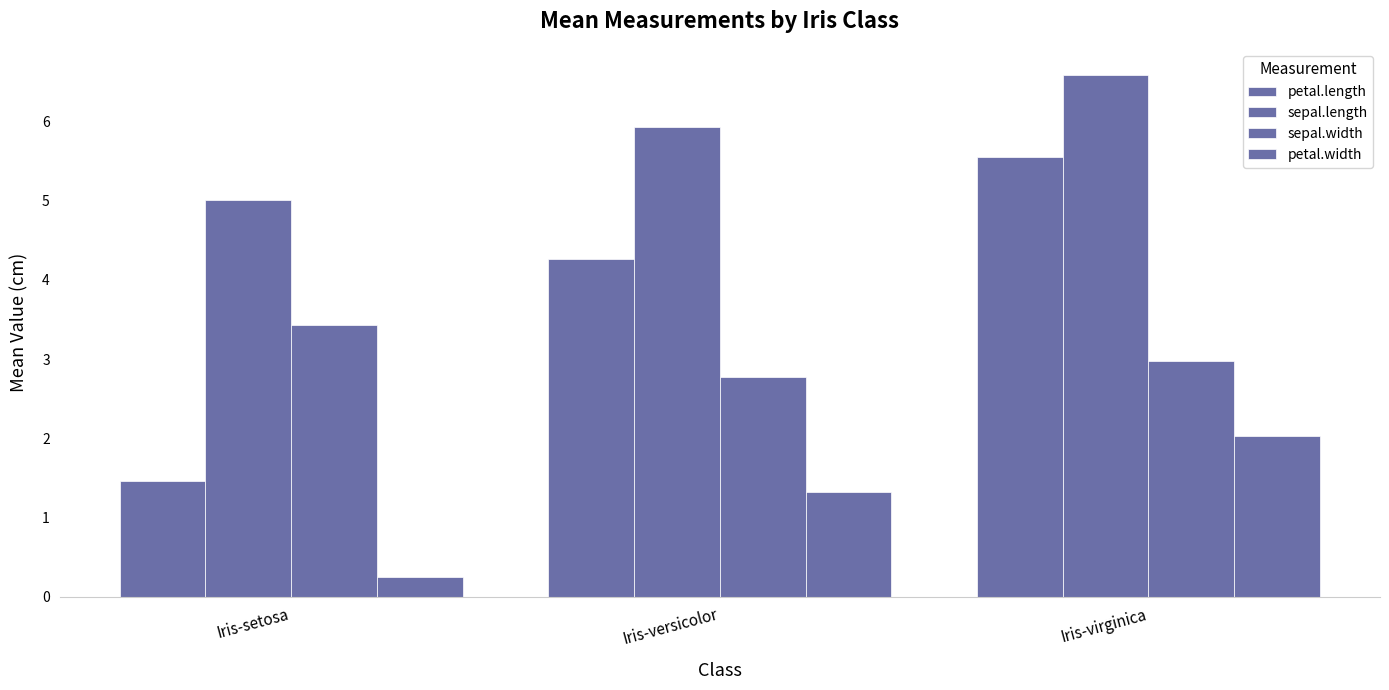

Are the bars horizontal?

No